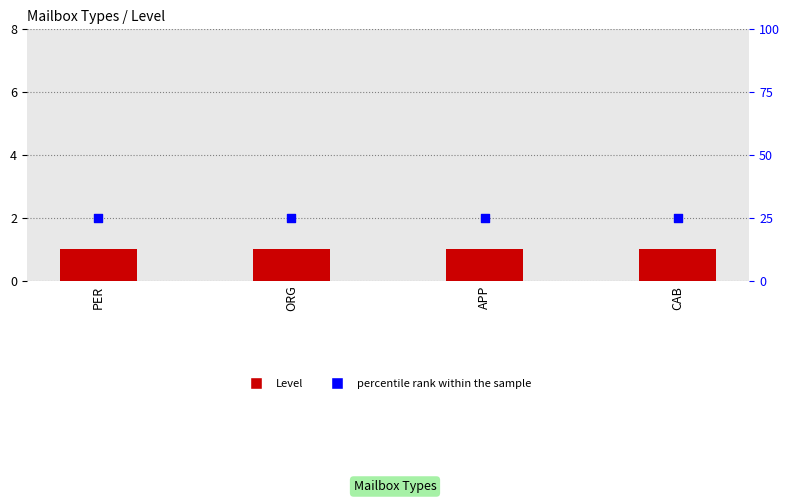

What are all the series names shown in the legend?

Level, percentile rank within the sample